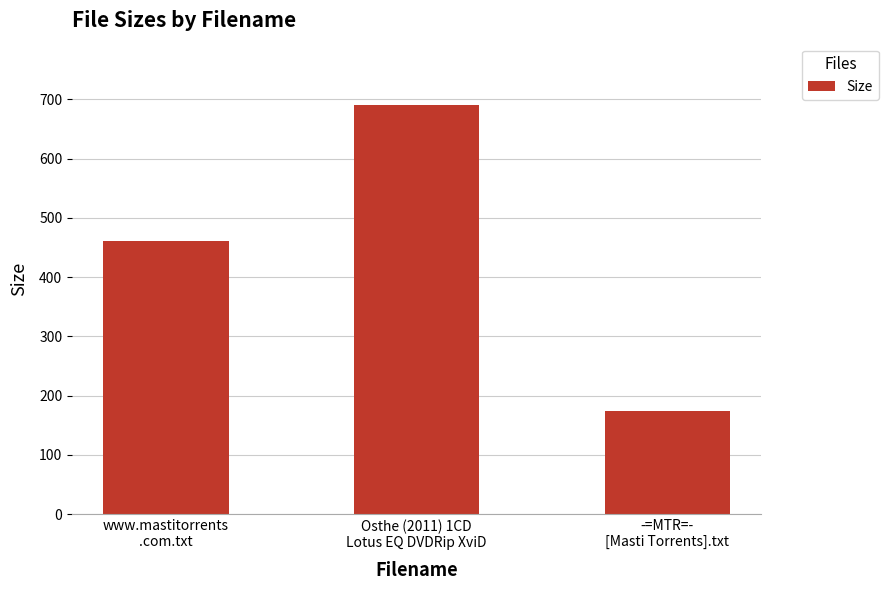

How many categories are shown in the chart?

3